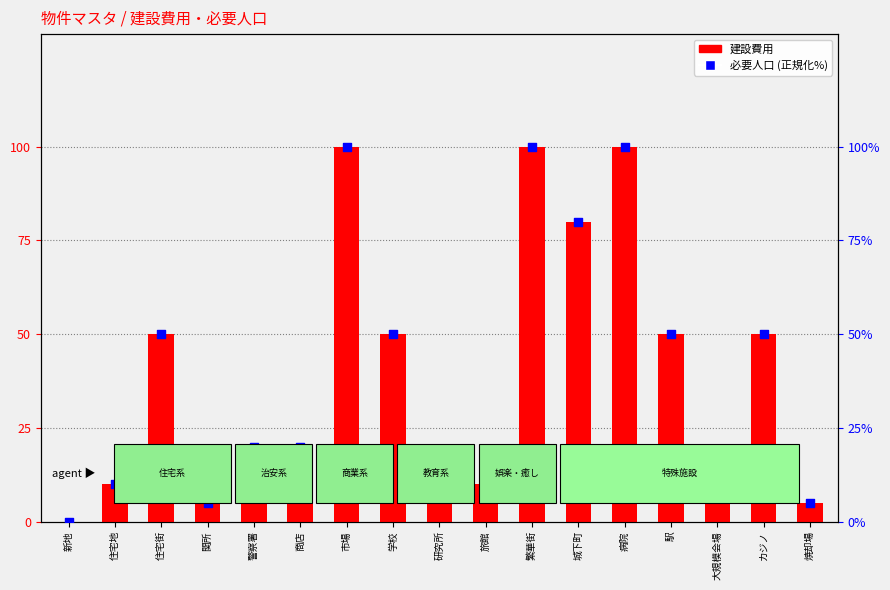

Which series has the largest Y range (max minus min)?

建設費用